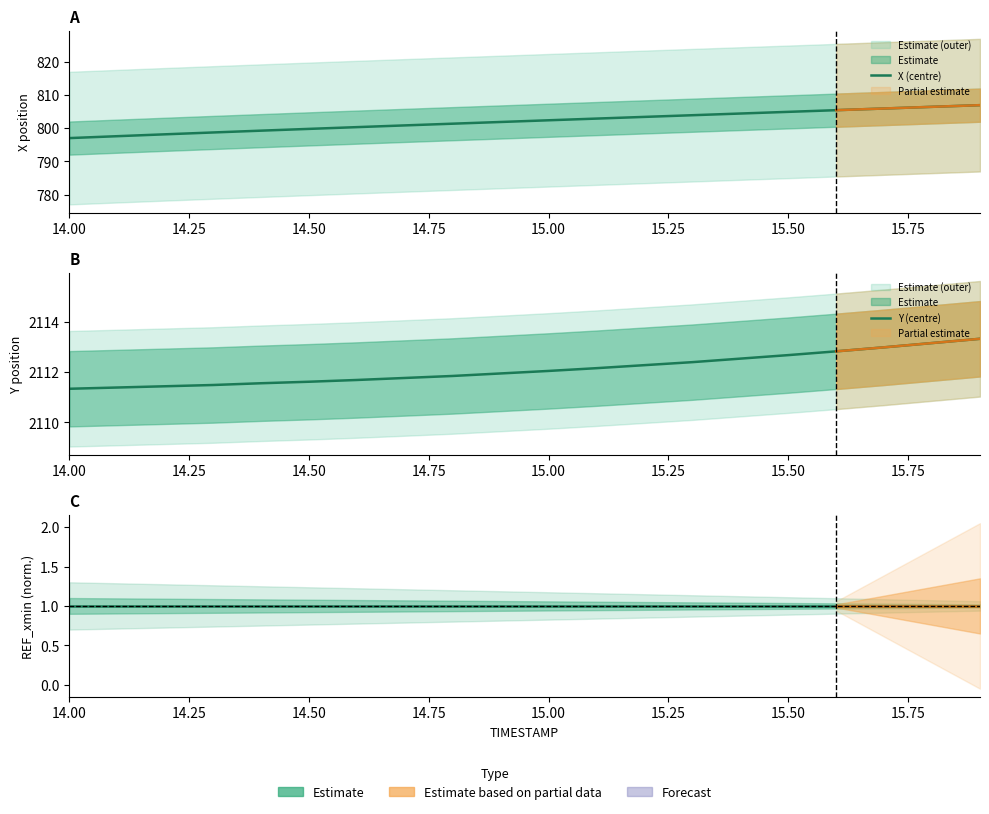

True or false: Y (centre) and X (centre) cross at least once.

False